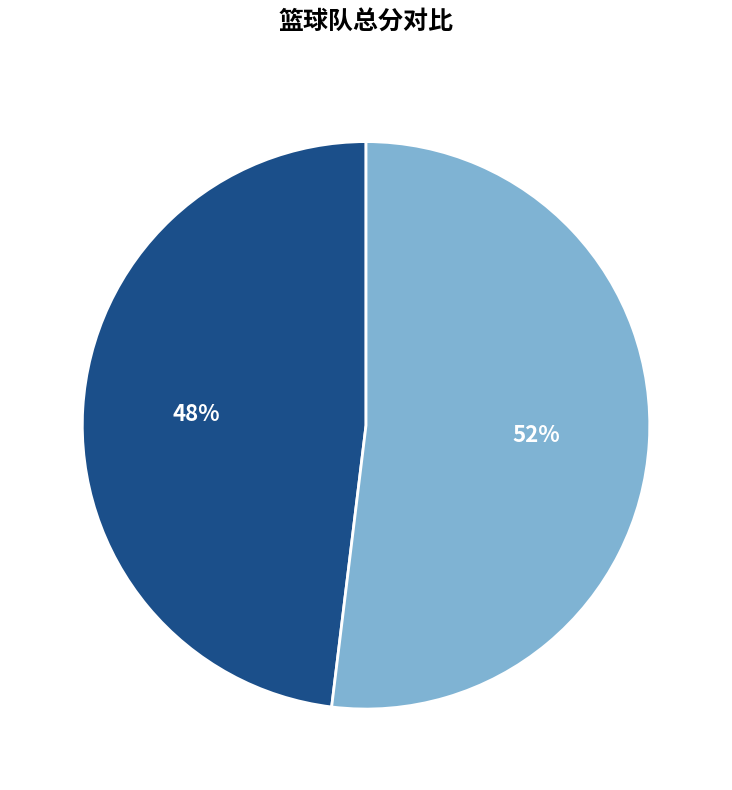

Count the number of slices in the pie.

2